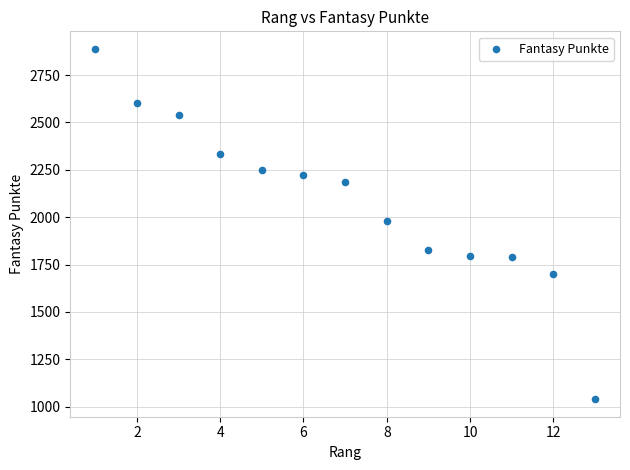

What is the range of X values (max minus min)?

12